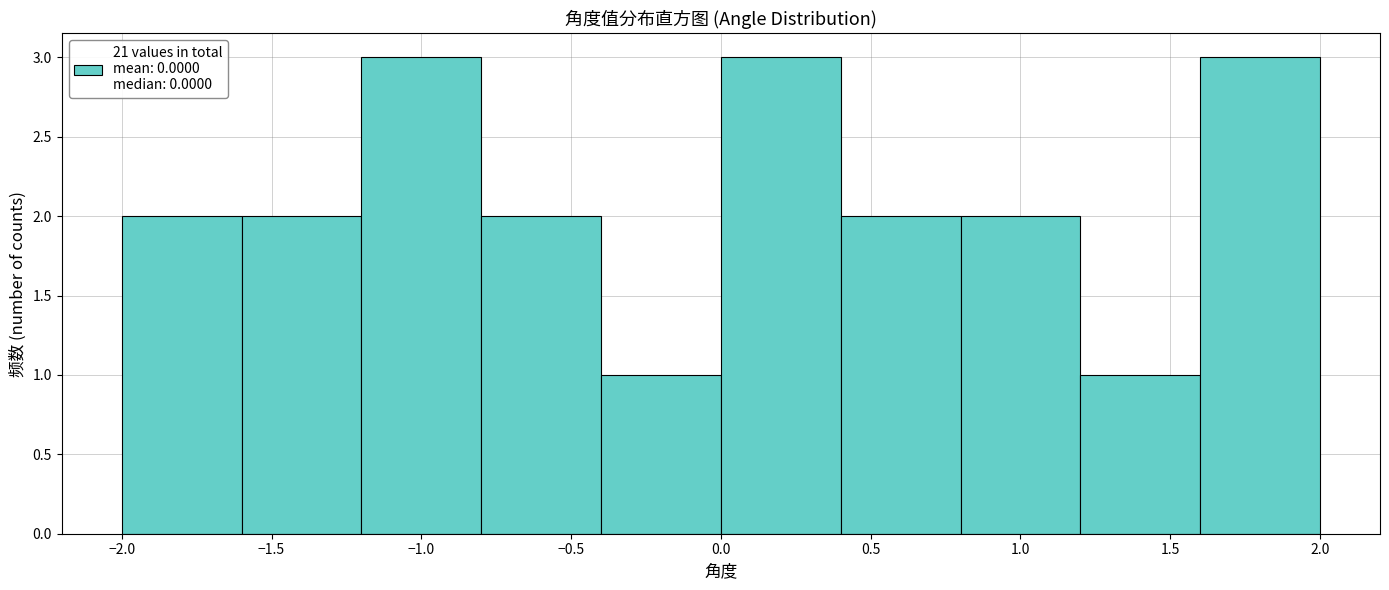

Reading left to right, transcribe this chart: for each bar, give the range it covers on the x-axis and its height. The values are not printed on the chart, so give them approximately, as read against the axis.

-2.0 to -1.6: 2
-1.6 to -1.2: 2
-1.2 to -0.8: 3
-0.8 to -0.4: 2
-0.4 to 0.0: 1
0.0 to 0.4: 3
0.4 to 0.8: 2
0.8 to 1.2: 2
1.2 to 1.6: 1
1.6 to 2.0: 3